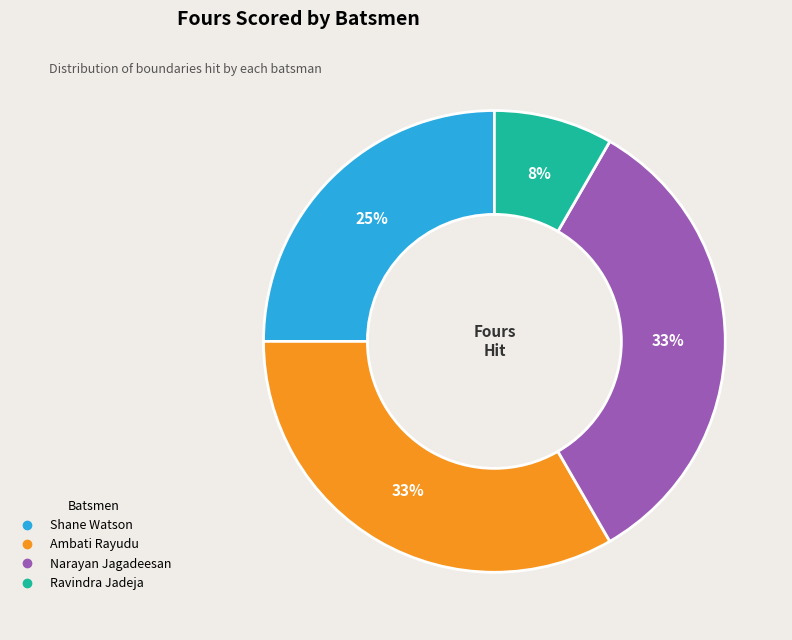

To the nearest percent, what is the difference between the largest and smallest slice percentages?

25%